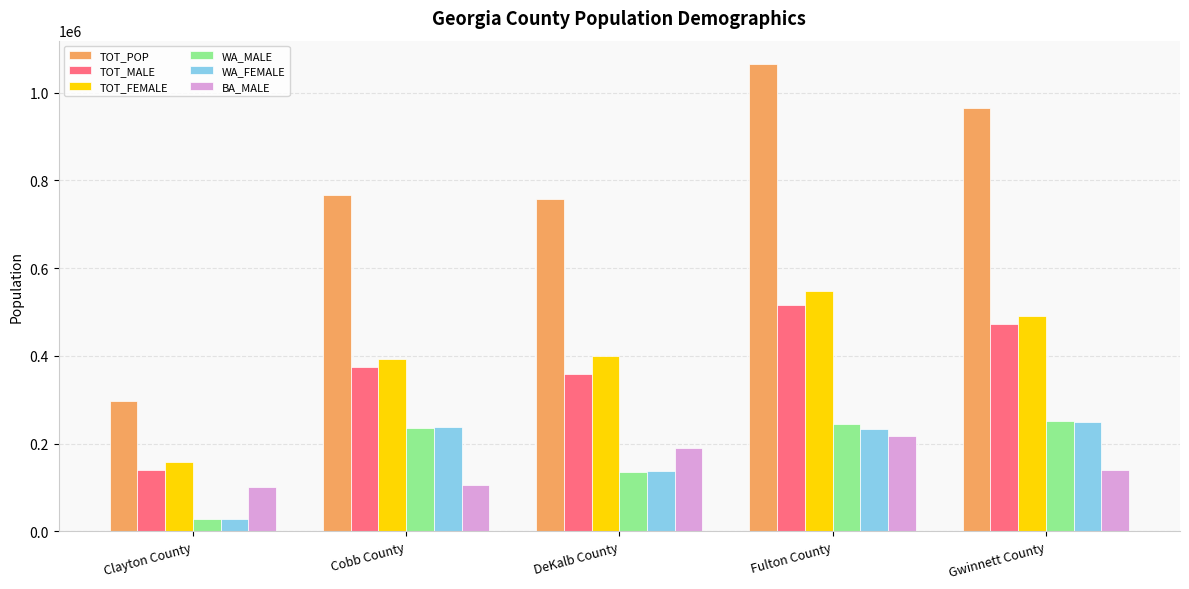

What value does the WA_FEMALE series have at Clayton County?

27023